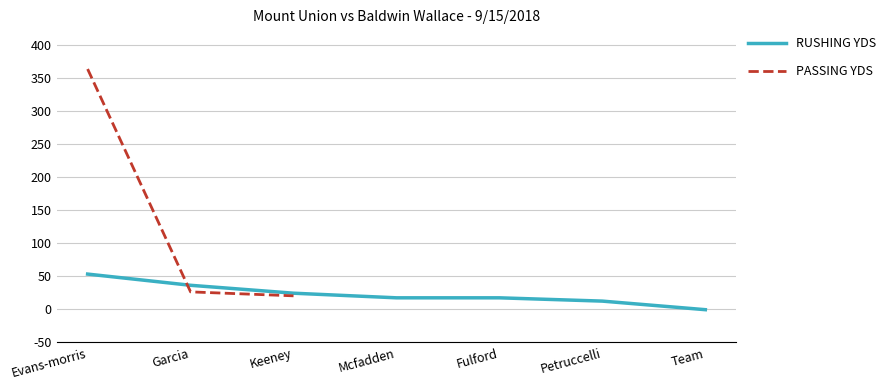

At Evans-morris, list the series in order from smallest to largest.

RUSHING YDS, PASSING YDS